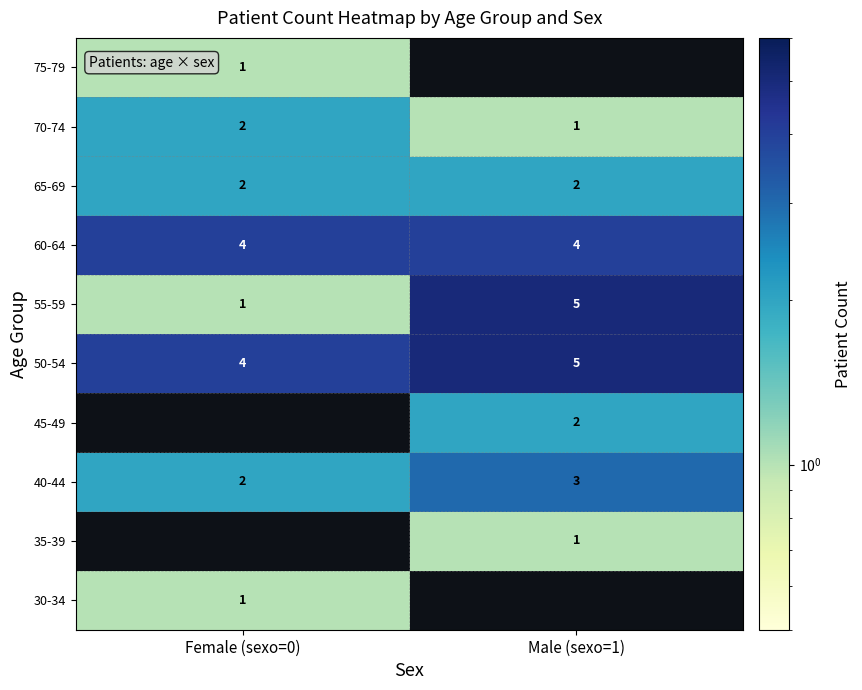

The 50-54 series shows 5 at Male (sexo=1). True or false?

True